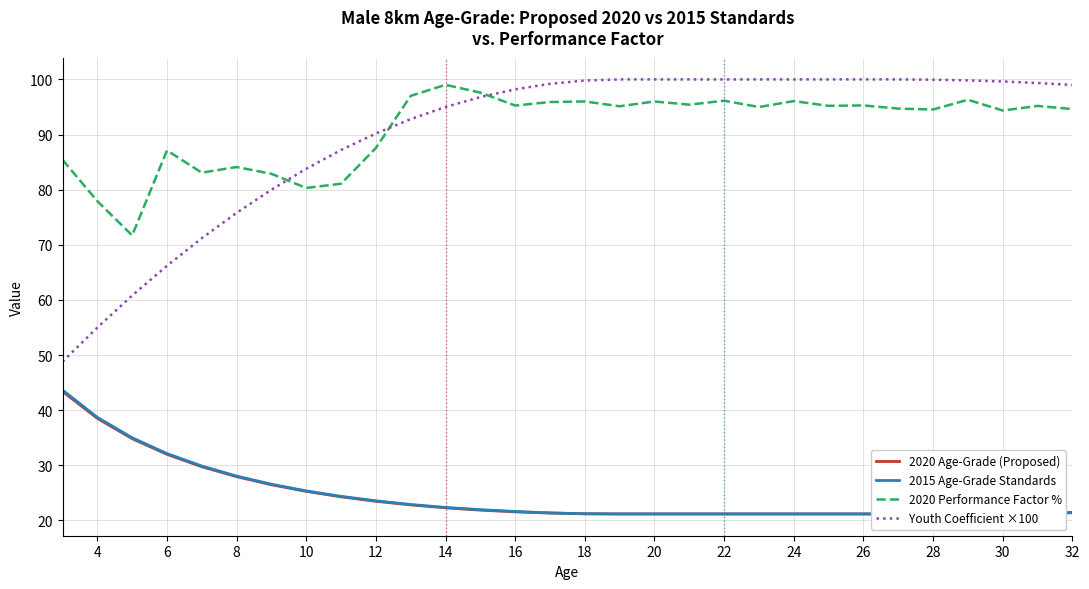

True or false: 2020 Performance Factor % has a value of 96.1 at 24.

True